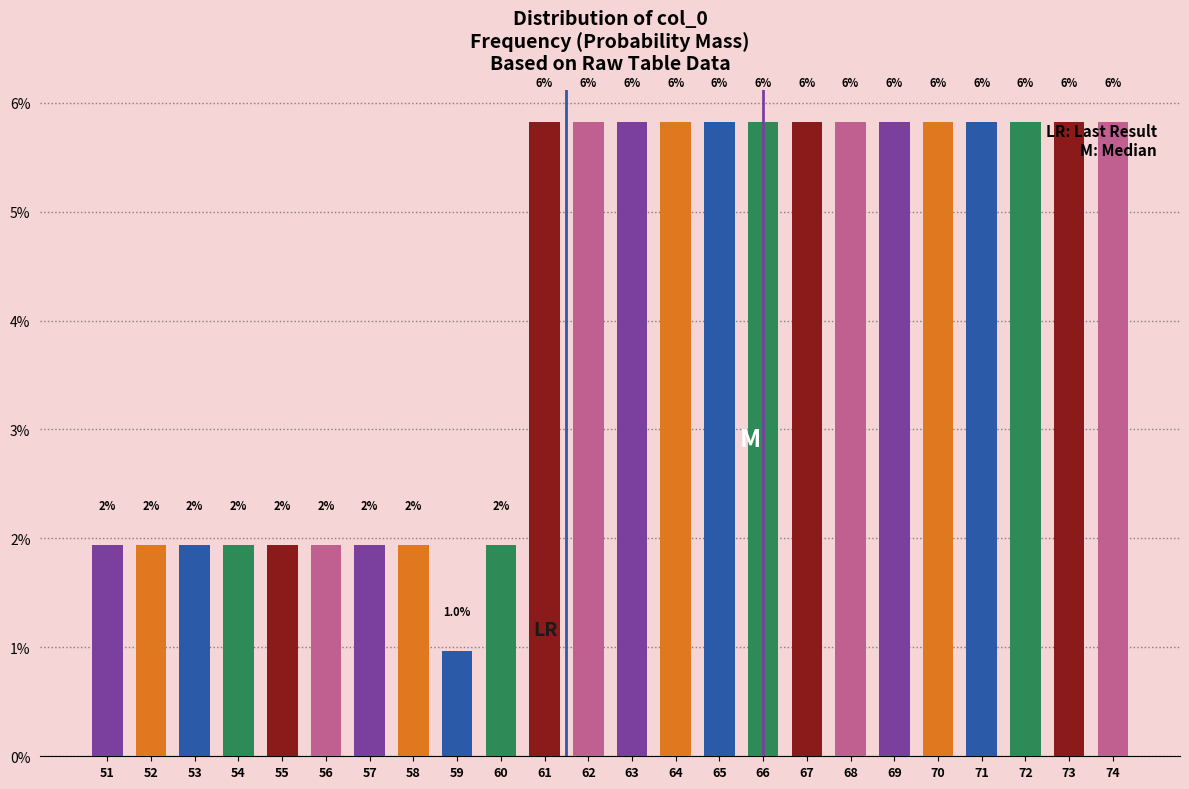

How many bars are there in total?

24